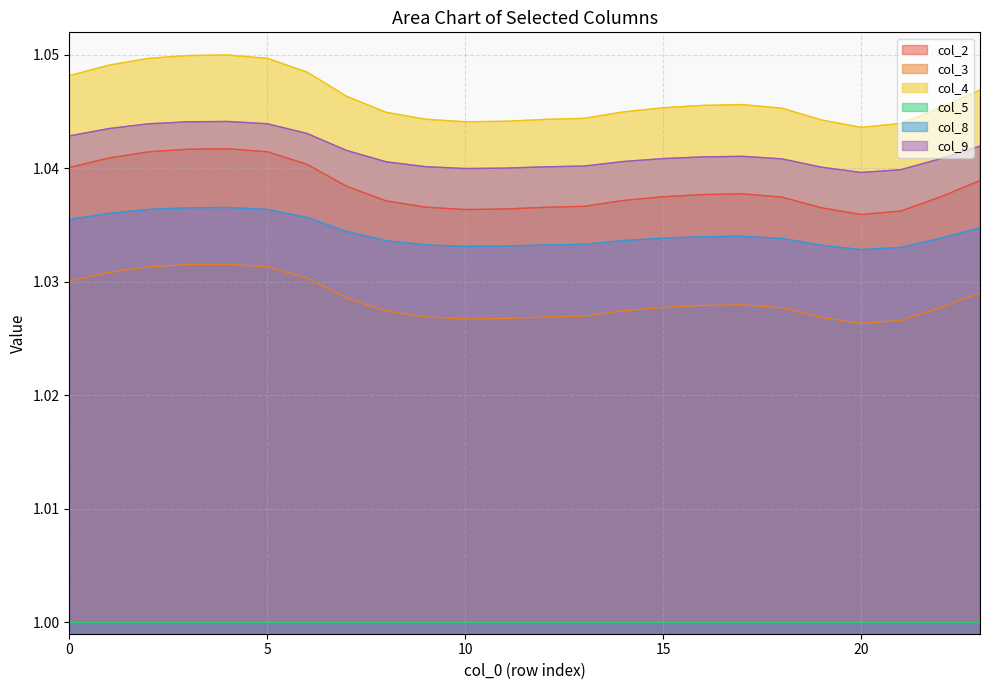

At which category is the sum across all series the highest?

4